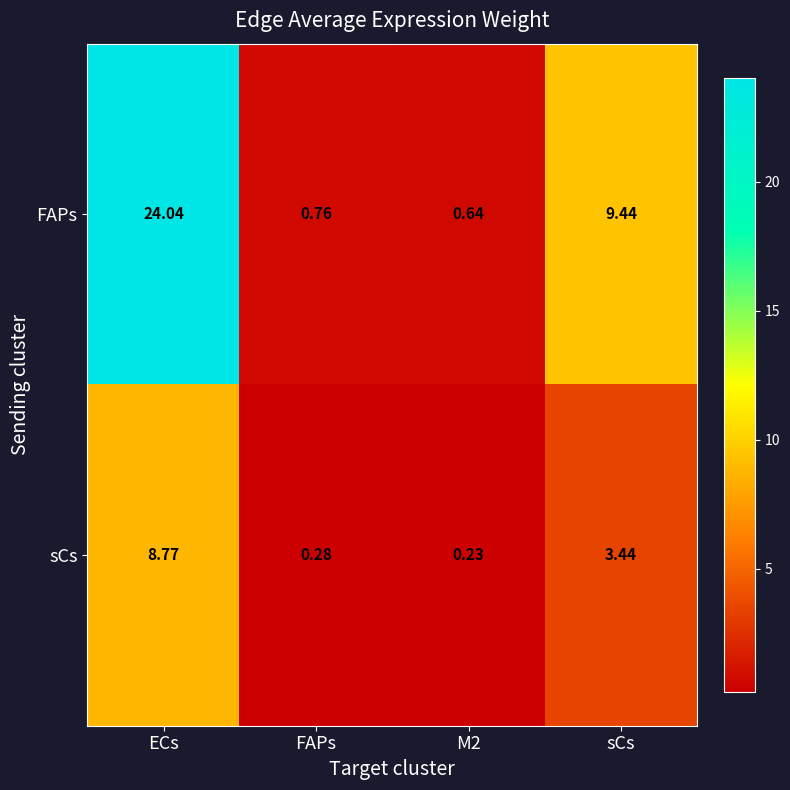

Rank the series at sCs from lowest to highest value.

sCs, FAPs